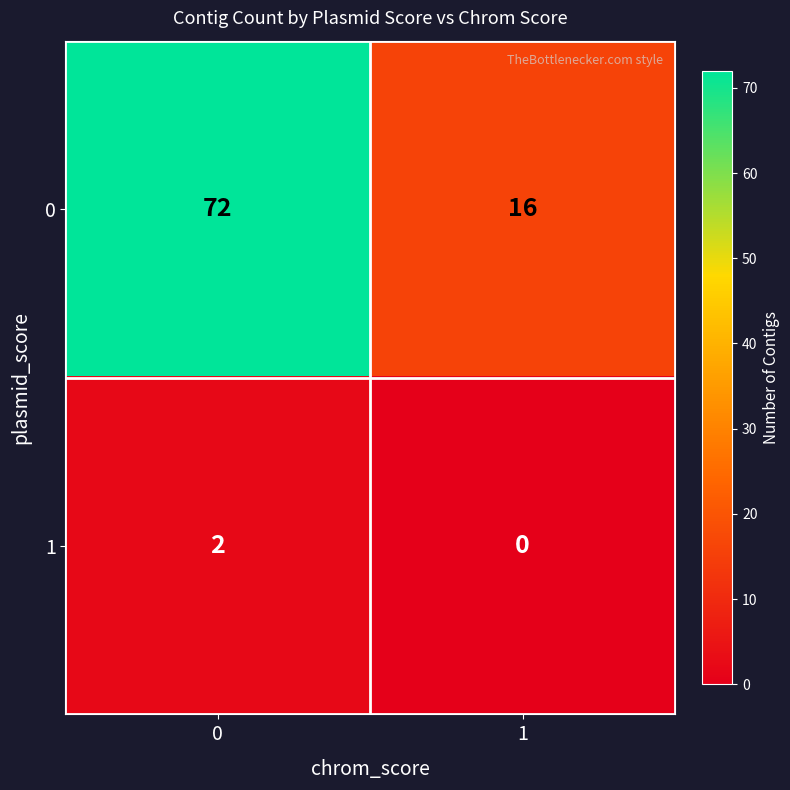

Reading left to right, extract all data points from this chart.

0: 0=72	1=16
1: 0=2	1=0